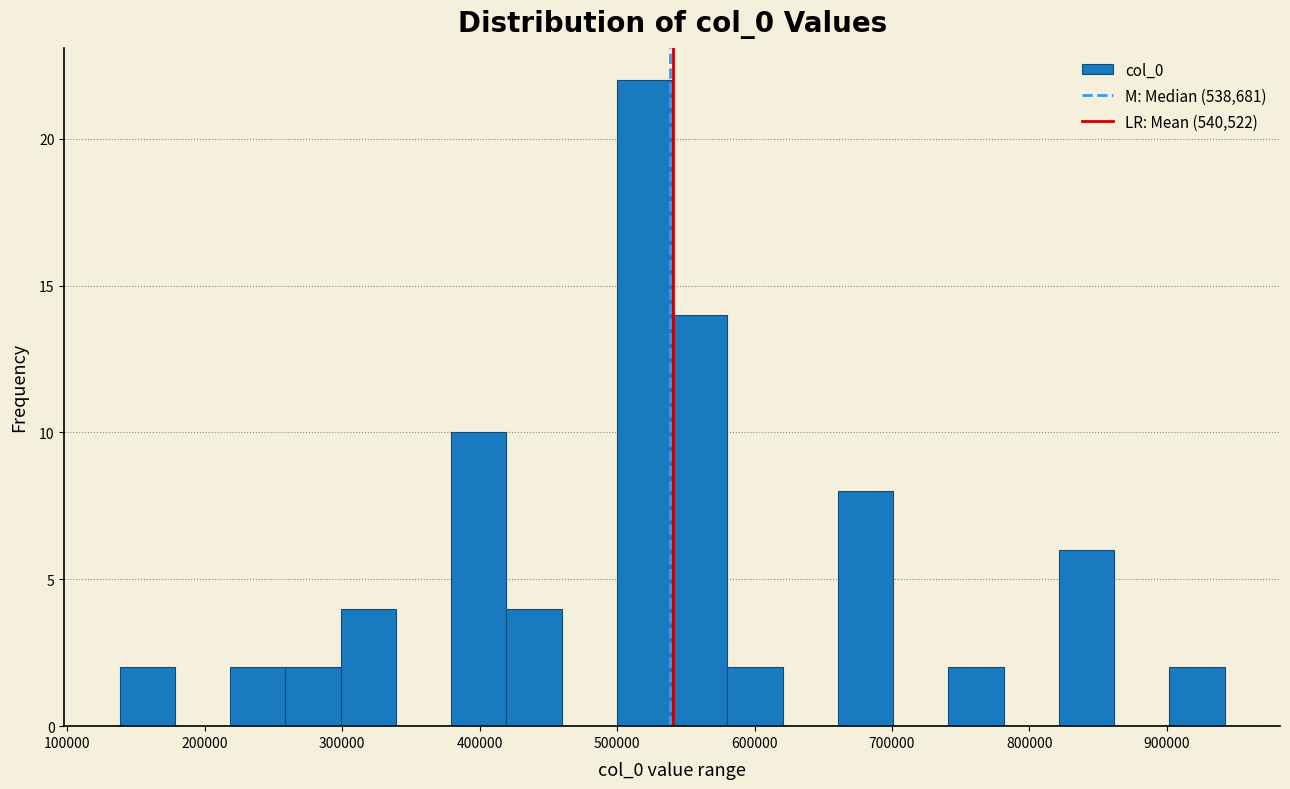

Reading left to right, list every bar in this chart as the range it spans on the x-axis followed by its height. Neither the bar edges nor the heights are printed on the chart, so give them approximately, as read against the axes.

140000 to 180000: 2
180000 to 220000: 0
220000 to 260000: 2
260000 to 300000: 2
300000 to 340000: 4
340000 to 380000: 0
380000 to 420000: 10
420000 to 460000: 4
460000 to 500000: 0
500000 to 540000: 22
540000 to 580000: 14
580000 to 620000: 2
620000 to 660000: 0
660000 to 700000: 8
700000 to 740000: 0
740000 to 780000: 2
780000 to 820000: 0
820000 to 860000: 6
860000 to 900000: 0
900000 to 940000: 2